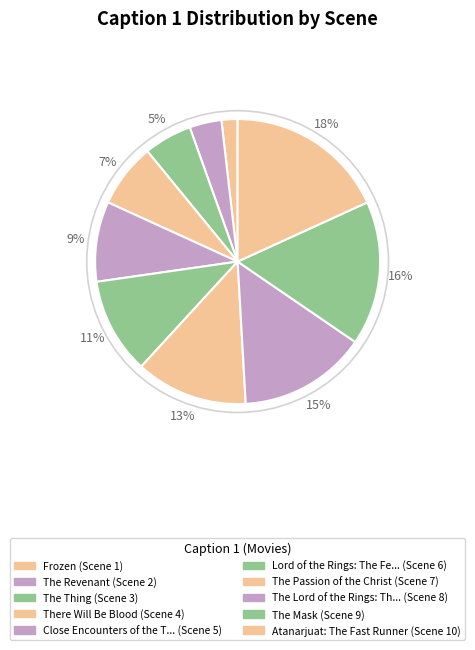

Count the number of slices in the pie.

10